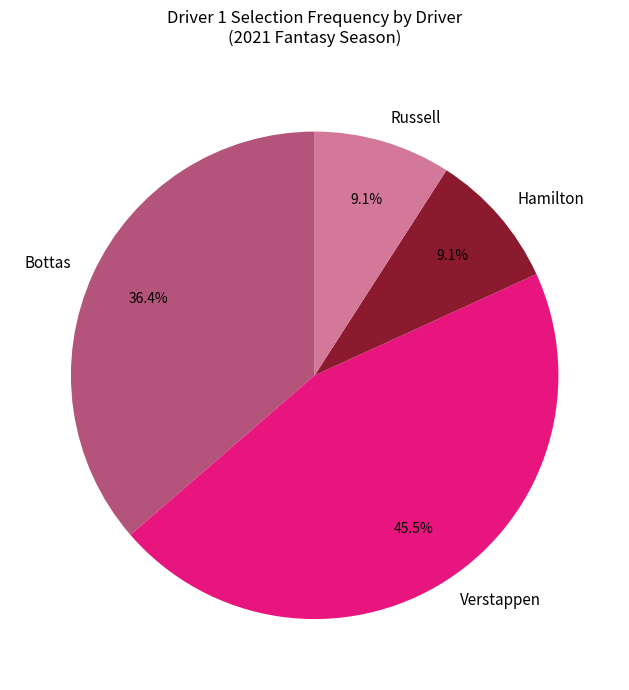

What is the largest slice in the pie chart?

Verstappen